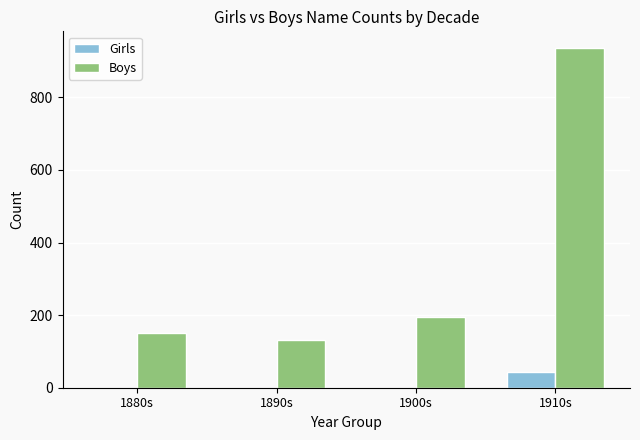

Are the bars horizontal?

No